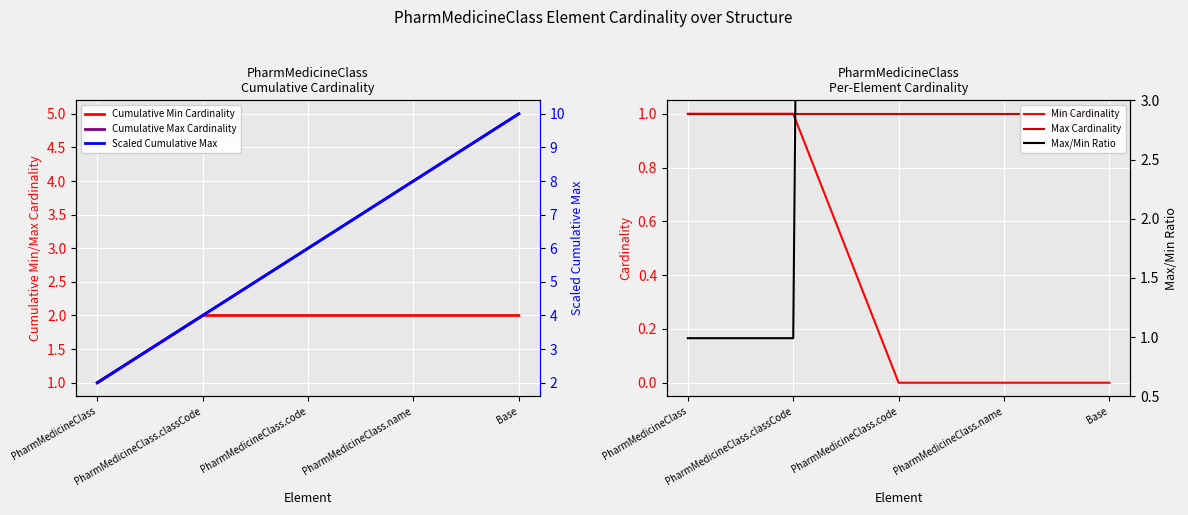

Rank the categories by Max Cardinality value from lowest to highest.

PharmMedicineClass, PharmMedicineClass.classCode, PharmMedicineClass.code, PharmMedicineClass.name, Base